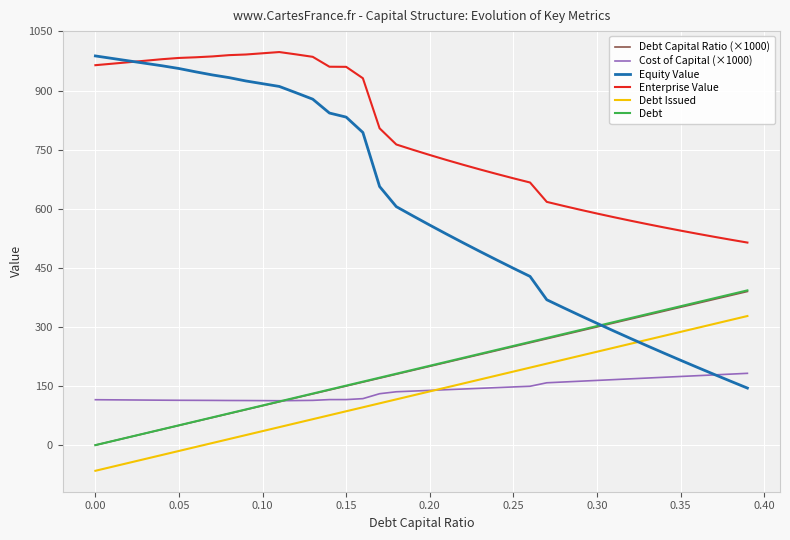

Which series has the largest total across all categories?

Enterprise Value